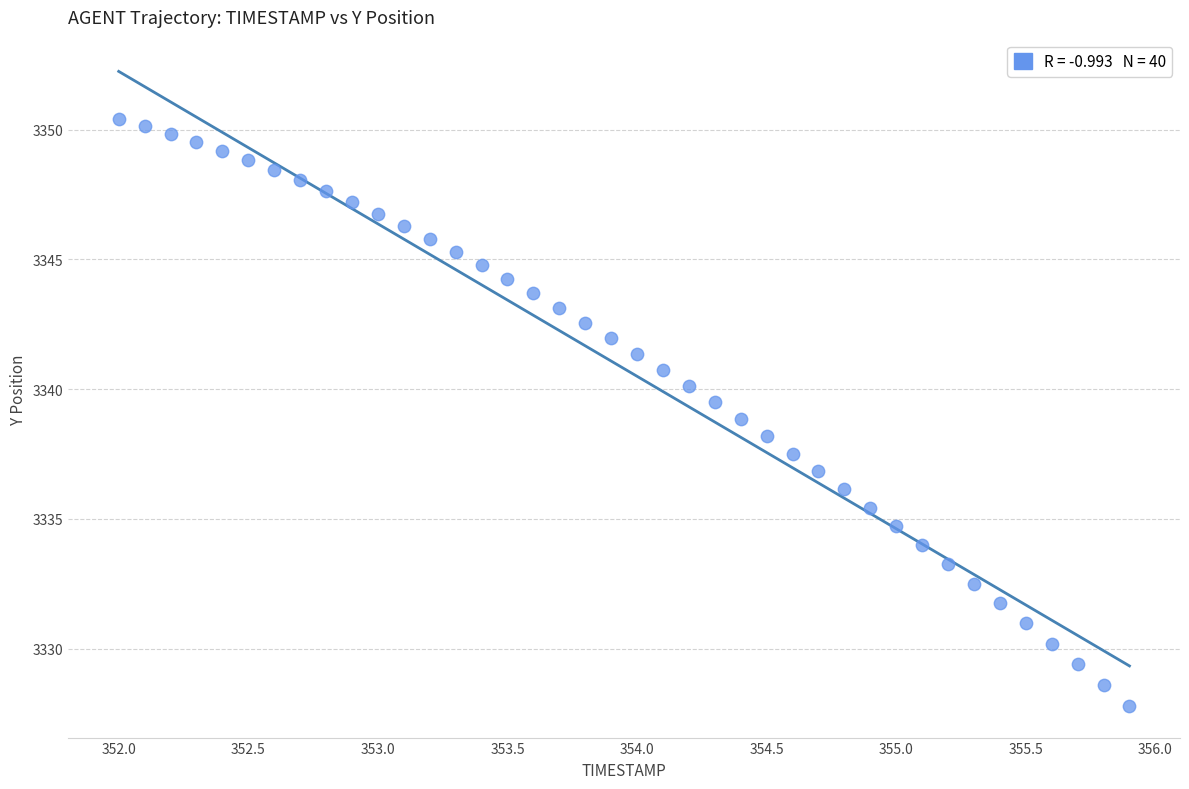

What is the range of Y values (max minus min)?

22.6